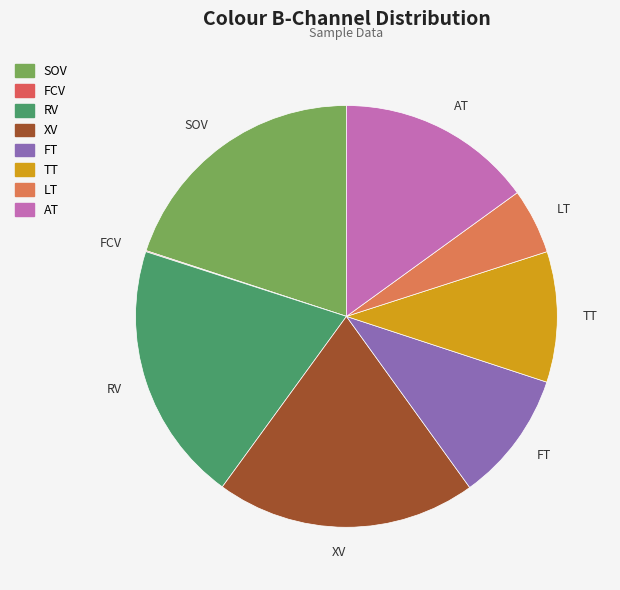

What is the ratio of the value at TT to the value at AT?

0.7